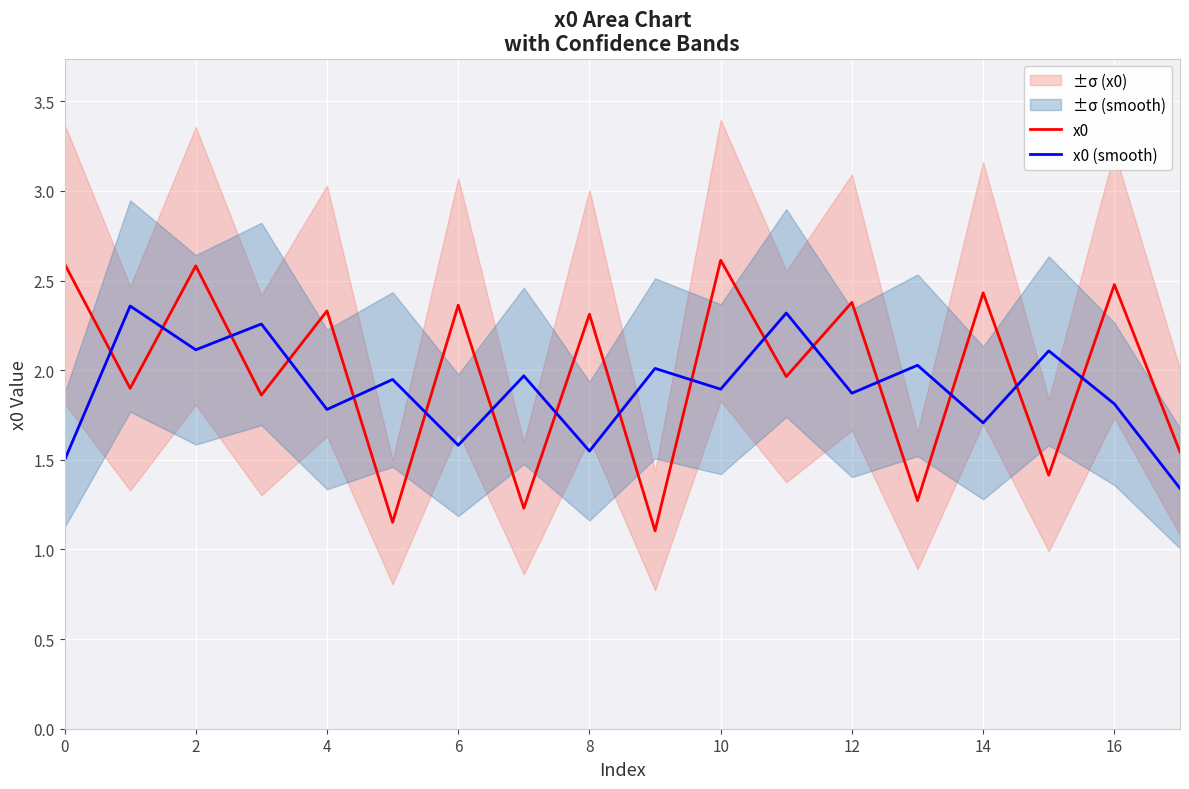

What is the average value of the x0 series?

2.0